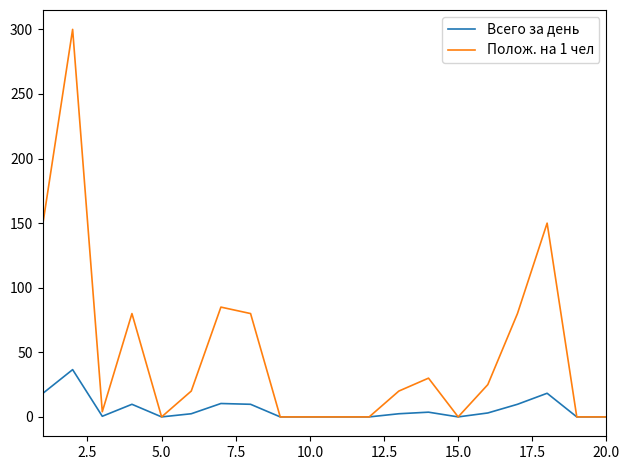

Rank the series by their maximum value, from highest to lowest.

Полож. на 1 чел, Всего за день